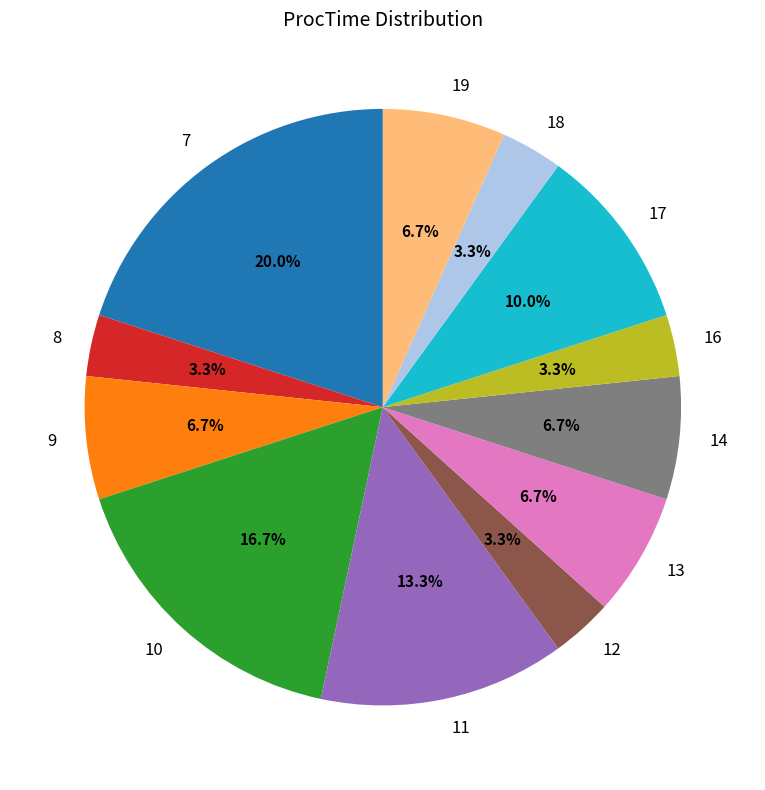

What is the largest slice in the pie chart?

7